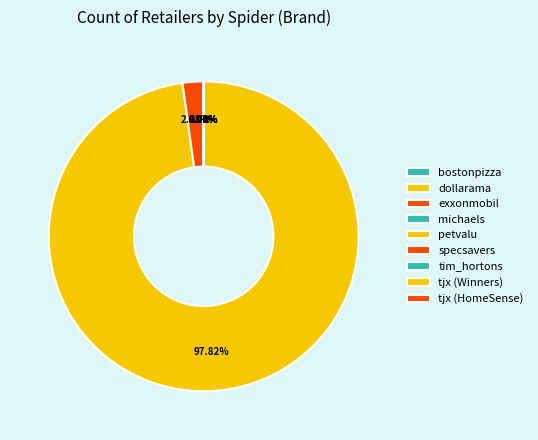

Is the sum of dollarama and petvalu greater than half?

Yes